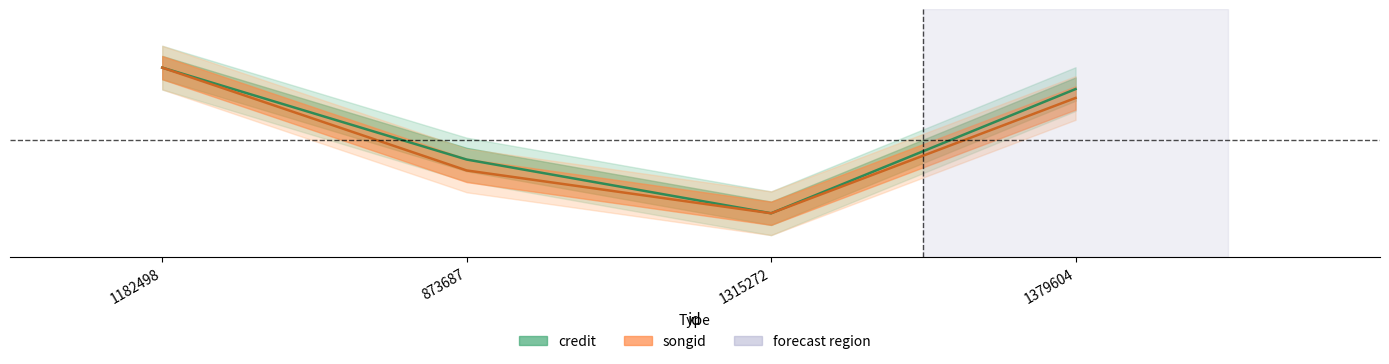

True or false: songid and credit intersect in this chart.

False